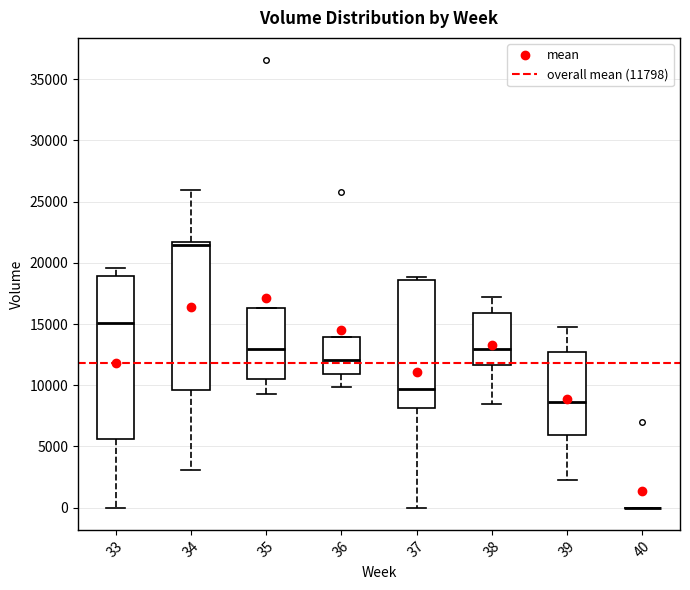

Reading left to right, transcribe this box plot: for each box, give where its median line is, the range the box spans, and where its two whiskers end, as read against the y-axis. The values are not printed on the chart, so give them approximately, as read against the axis.

33: median 15000, box 5500 to 19000, whiskers 0 to 19500
34: median 21500 (just below the box's upper edge), box 9500 to 21500, whiskers 3000 to 26000
35: median 13000, box 10500 to 16500, whiskers 9500 to 16500
36: median 12000, box 11000 to 14000, whiskers 10000 to 14000
37: median 9500, box 8000 to 18500, whiskers 0 to 19000
38: median 13000, box 11500 to 16000, whiskers 8500 to 17000
39: median 8500, box 6000 to 12500, whiskers 2500 to 14500
40: box collapsed to a line at 0, whiskers 0 to 0